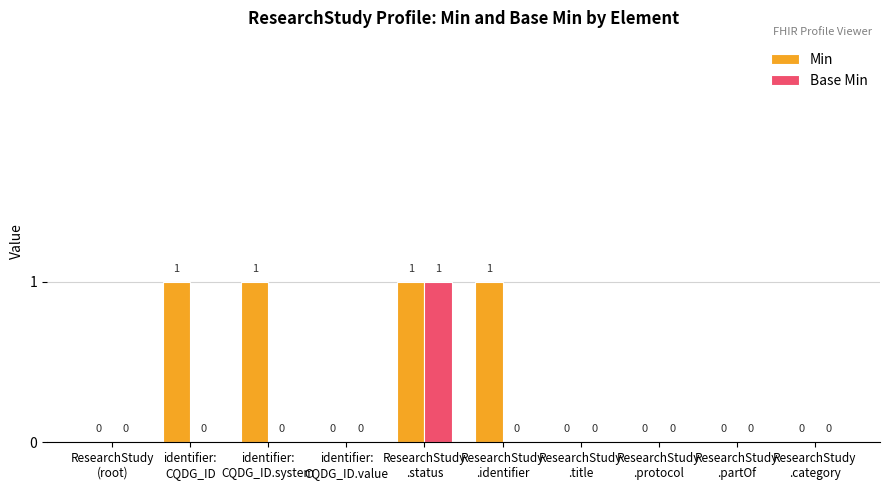

Which series has the largest total across all categories?

Min